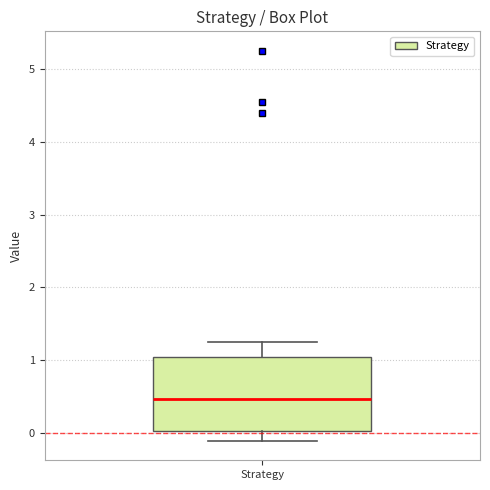

Read this box plot against the y-axis: the position of the median line, the range covered by the box, and the ends of both whiskers. The values are not printed on the chart, so give them approximately, as read against the axis.

median 0.5, box 0.0 to 1.0, whiskers -0.1 to 1.3